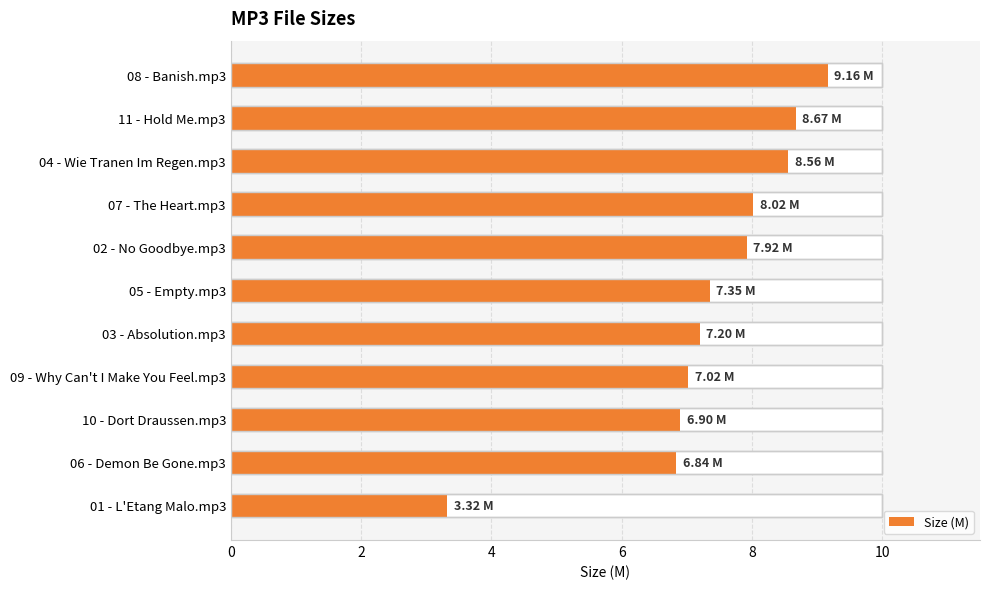

Reading left to right, transcribe all the data shown in this chart.

9.2	8.7	8.6	8.0	7.9	7.3	7.2	7.0	6.9	6.8	3.3